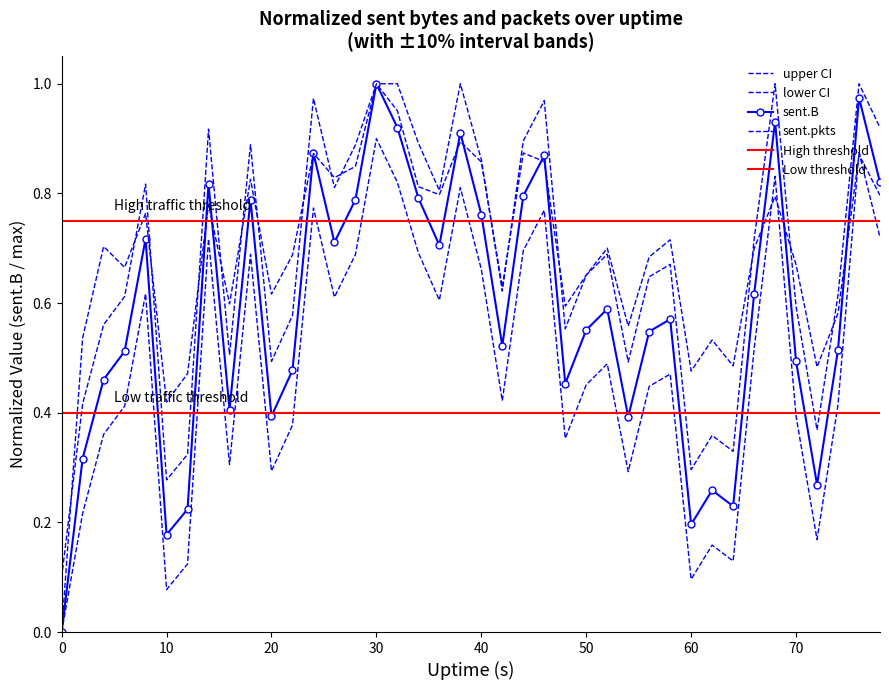

What is the sum of all sent.pkts values?

27.6